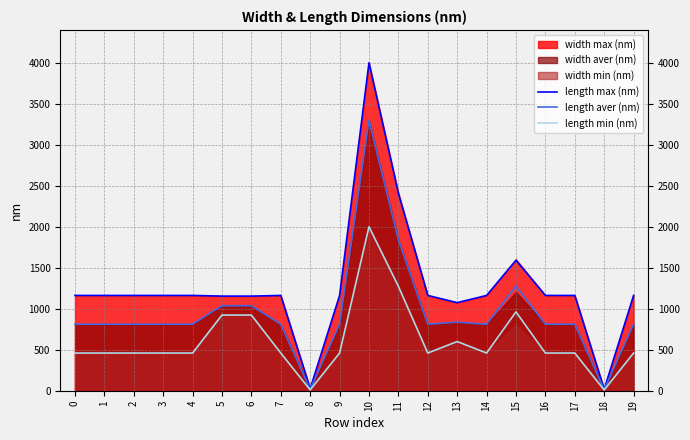

What is the minimum value shown in the chart?

9.0